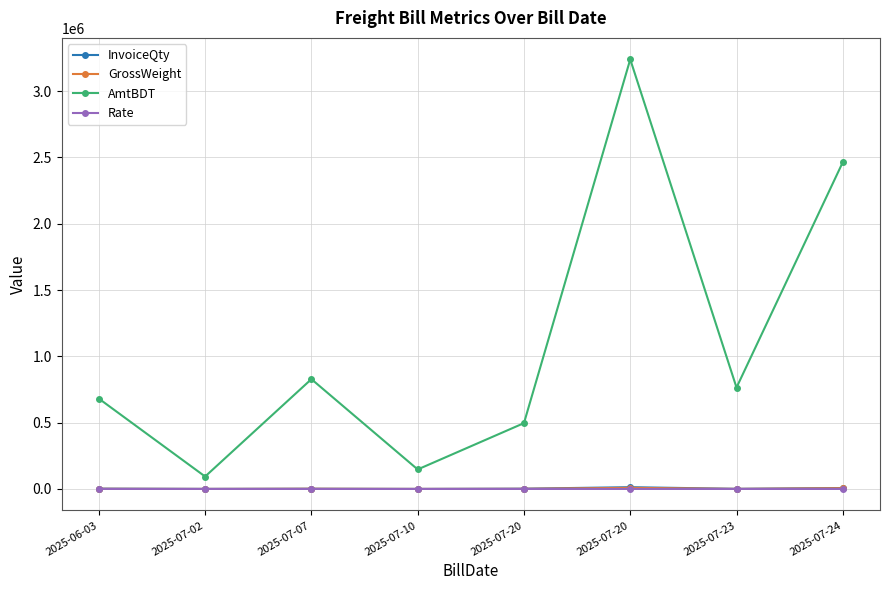

The AmtBDT series shows 828060.0 at 2025-07-07. True or false?

True